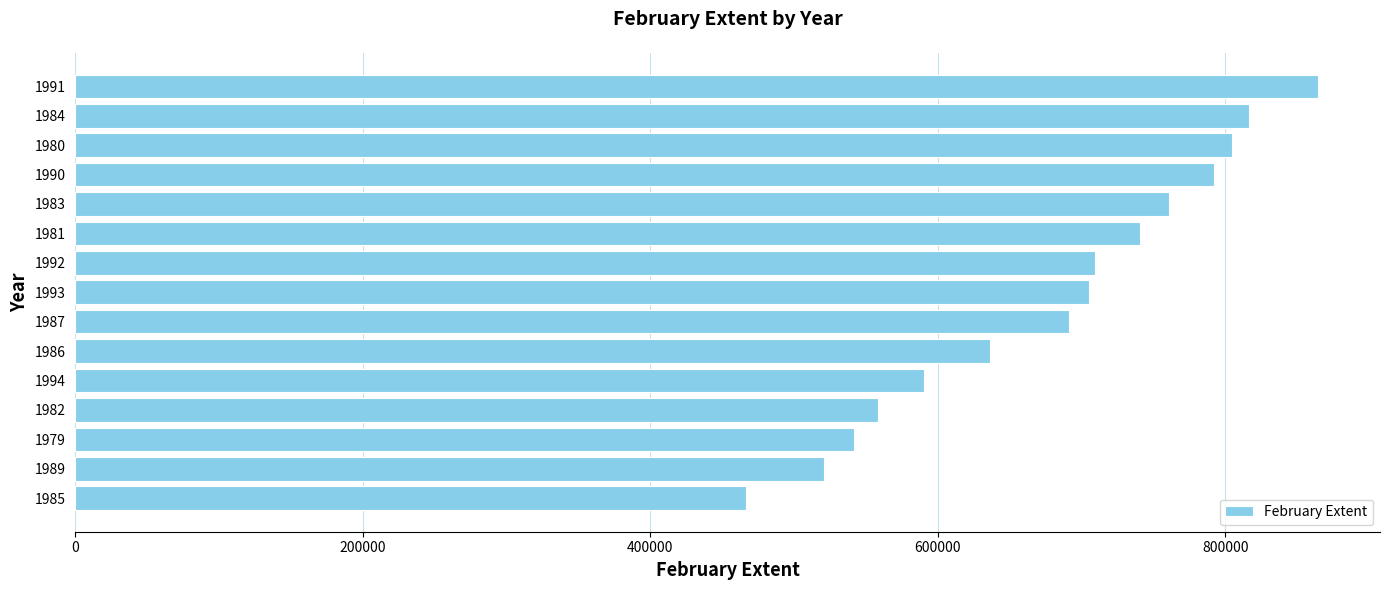

What is the ratio of the value at 1984 to the value at 1983?

1.1